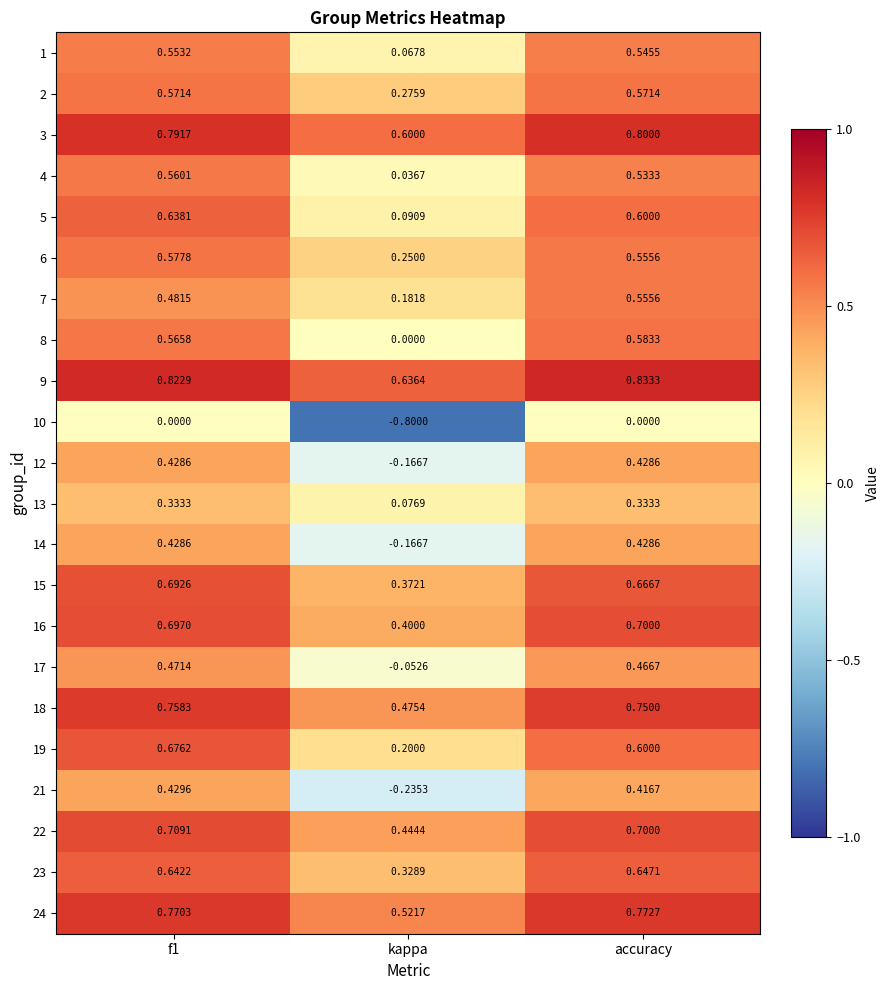

At which label is 14 closest to 0?

kappa